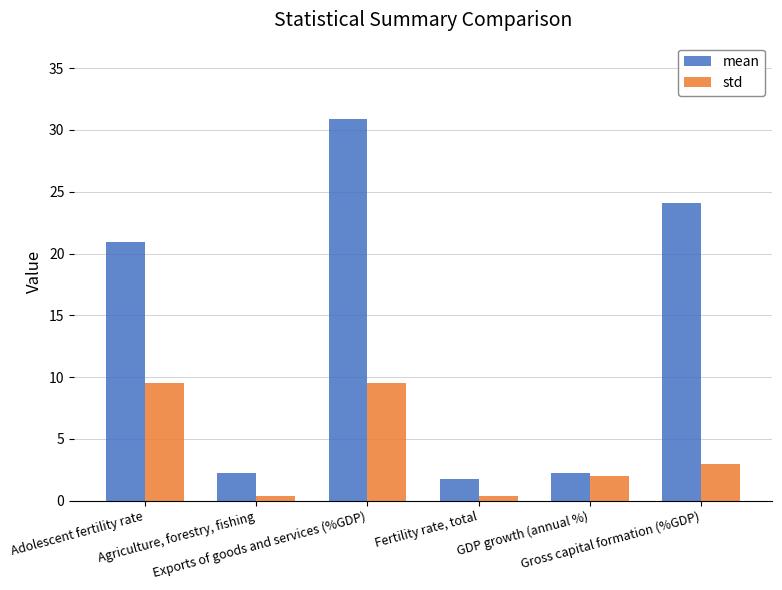

What is the spread (max minus min) of values at Exports of goods and services (%GDP)?

21.3